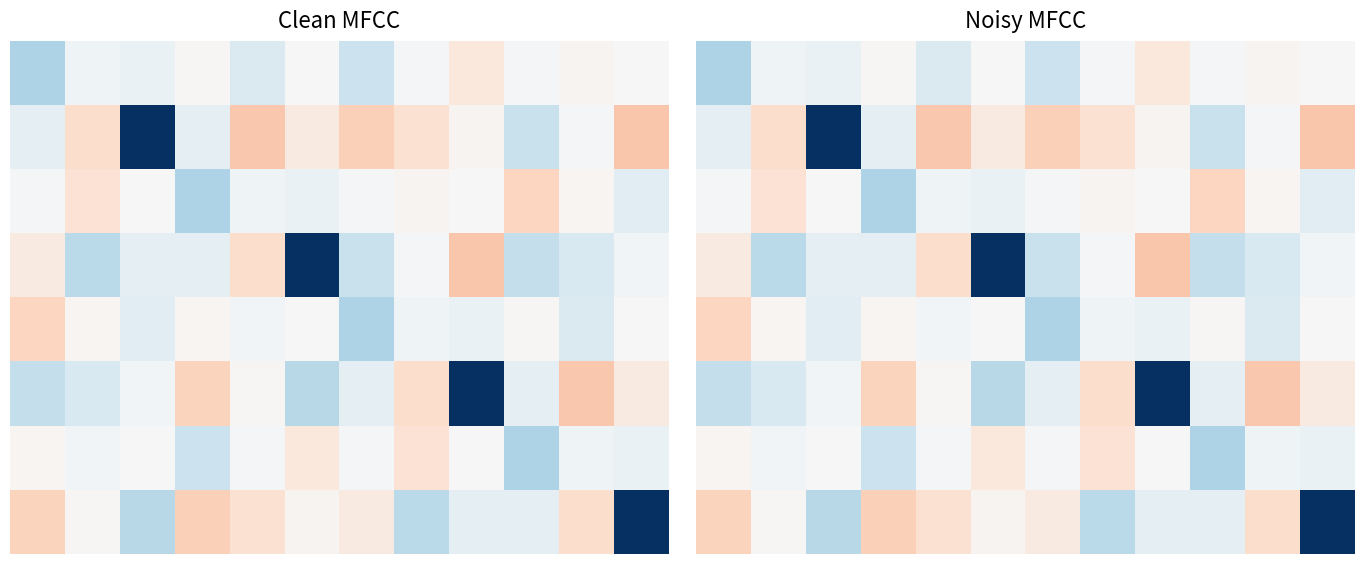

What is the minimum value shown in the chart?

-3.7